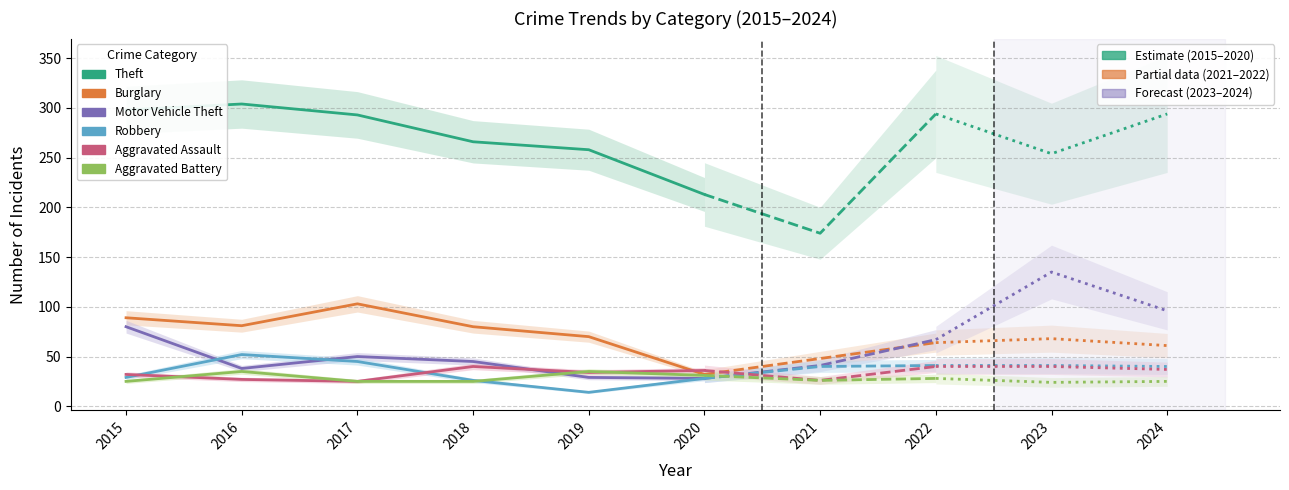

How many interior local peaks does the Theft series have?

1